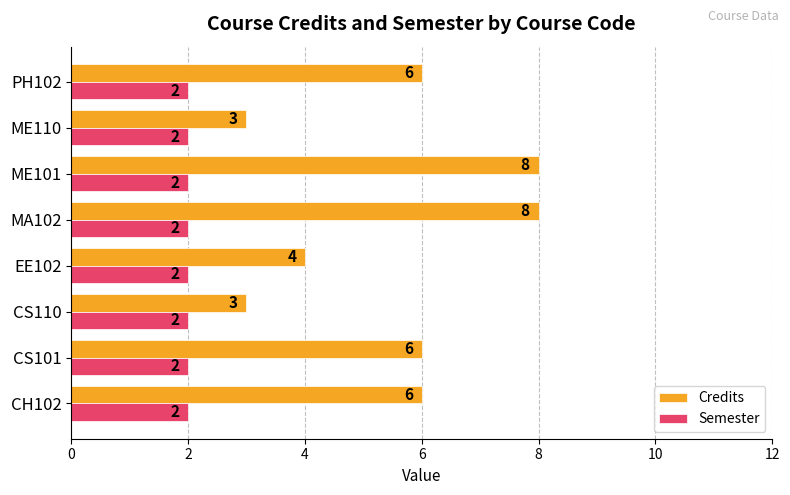

List the series in order of their peak value, lowest first.

Semester, Credits